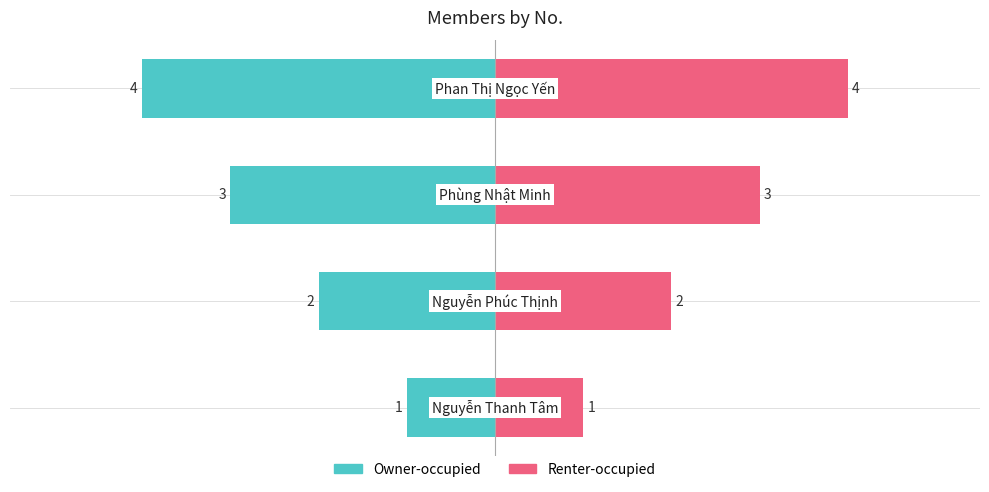

Which series has the largest total across all categories?

Renter-occupied